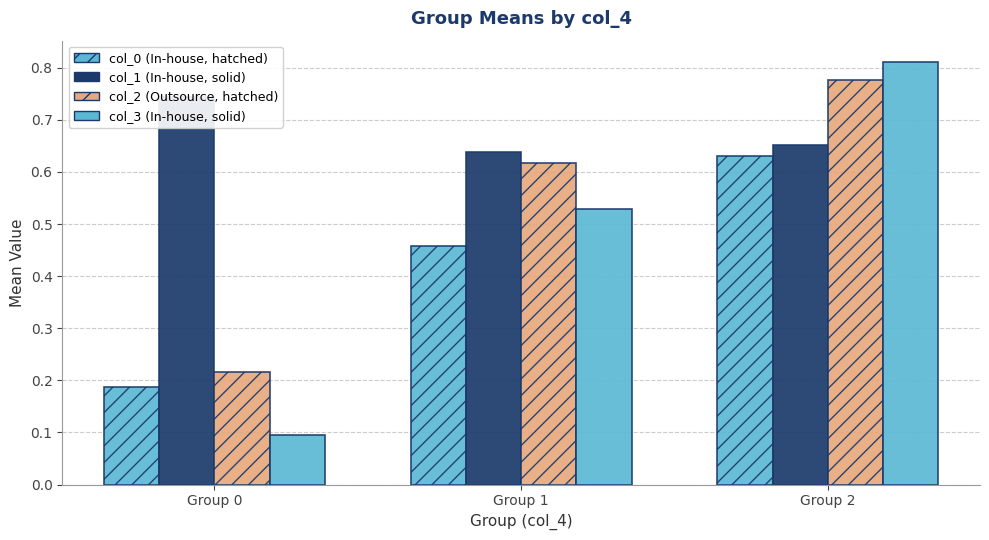

Which series changed the most between Group 0 and Group 2?

col_3